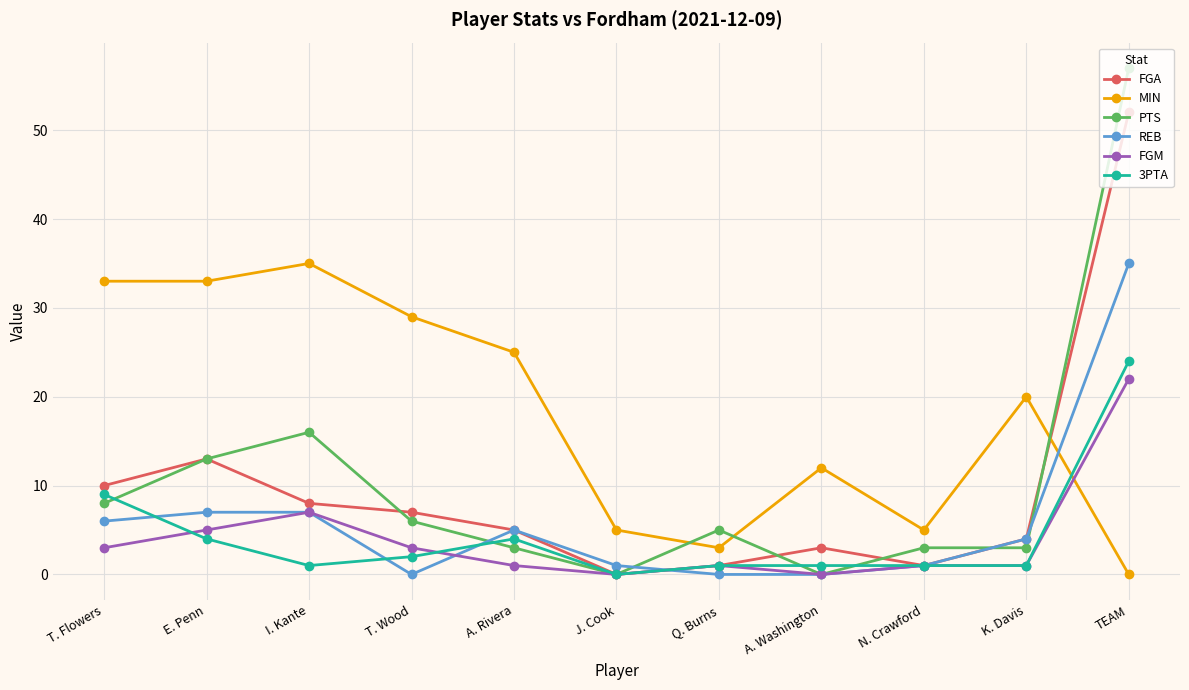

Where is the first local maximum for MIN?

I. Kante